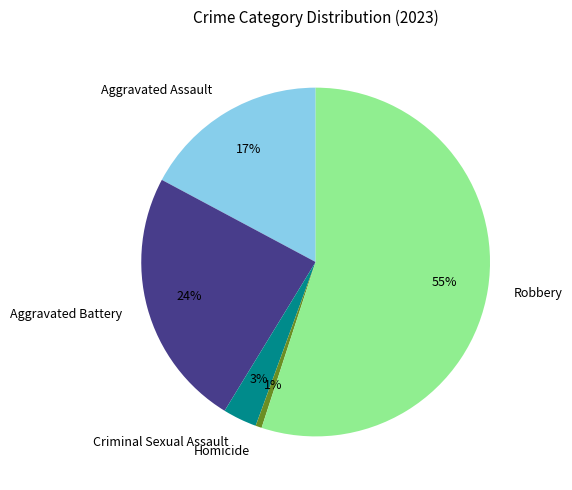

Is the sum of Criminal Sexual Assault and Homicide greater than half?

No